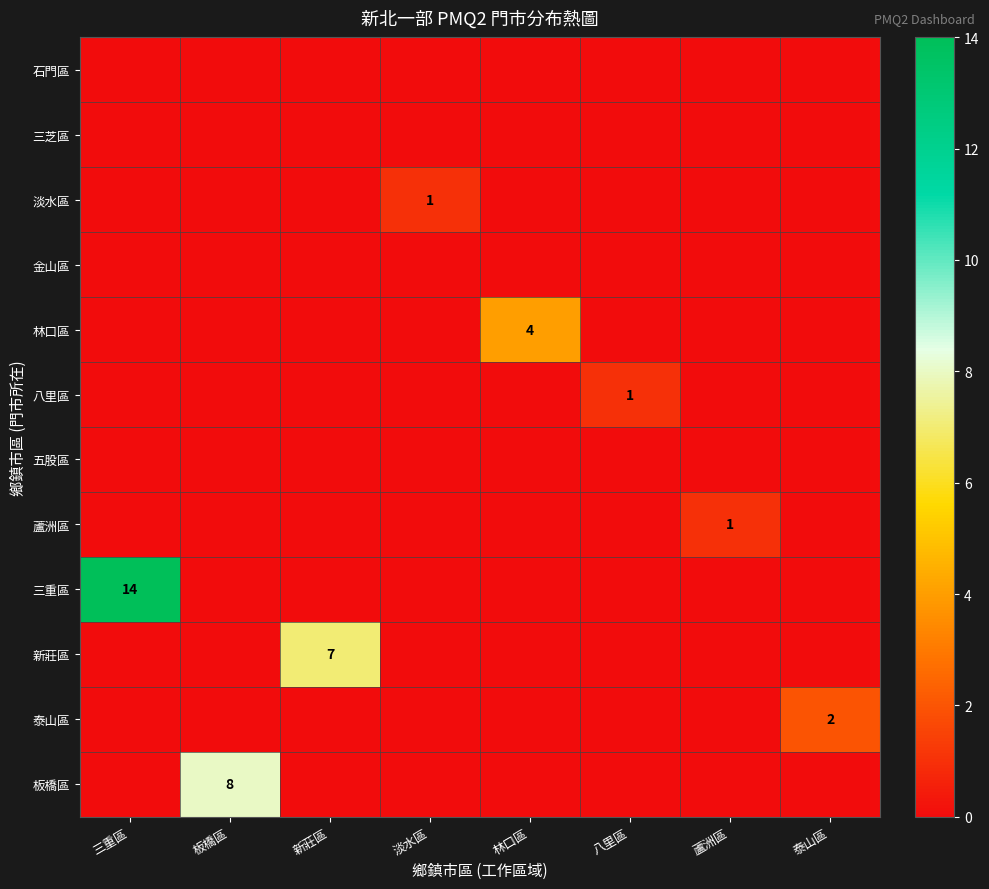

The value of 林口區 at 林口區 is 4. True or false?

True